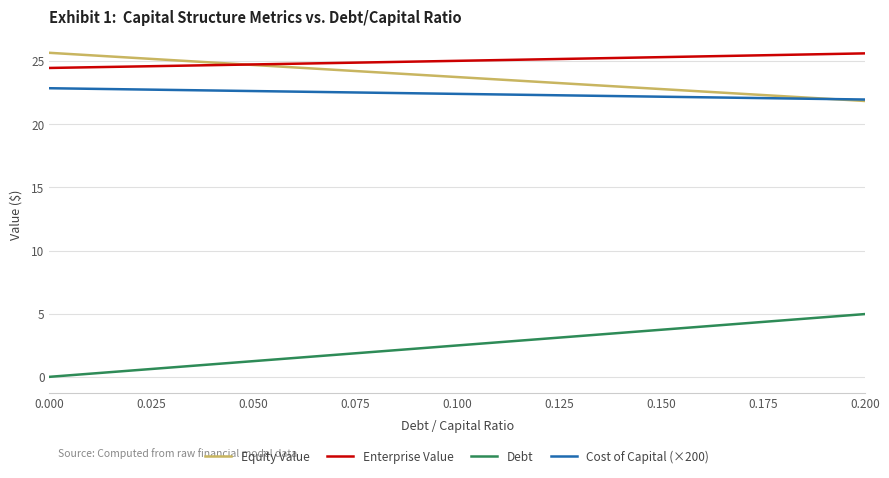

True or false: Debt has more than 1 interior local peaks.

False